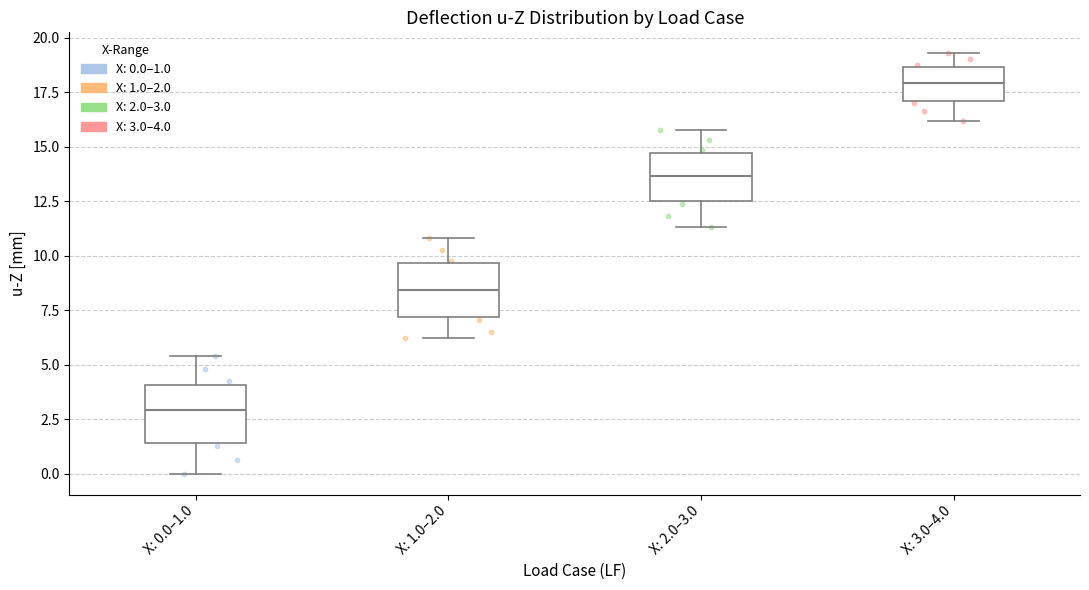

Reading left to right, transcribe this box plot: for each box, give where its median line is, the range the box spans, and where its two whiskers end, as read against the y-axis. The values are not printed on the chart, so give them approximately, as read against the axis.

X: 0.0–1.0: median 3.0, box 1.5 to 4.0, whiskers 0.0 to 5.5
X: 1.0–2.0: median 8.5, box 7.0 to 9.5, whiskers 6.0 to 11.0
X: 2.0–3.0: median 13.5, box 12.5 to 14.5, whiskers 11.5 to 16.0
X: 3.0–4.0: median 18.0, box 17.0 to 18.5, whiskers 16.0 to 19.5